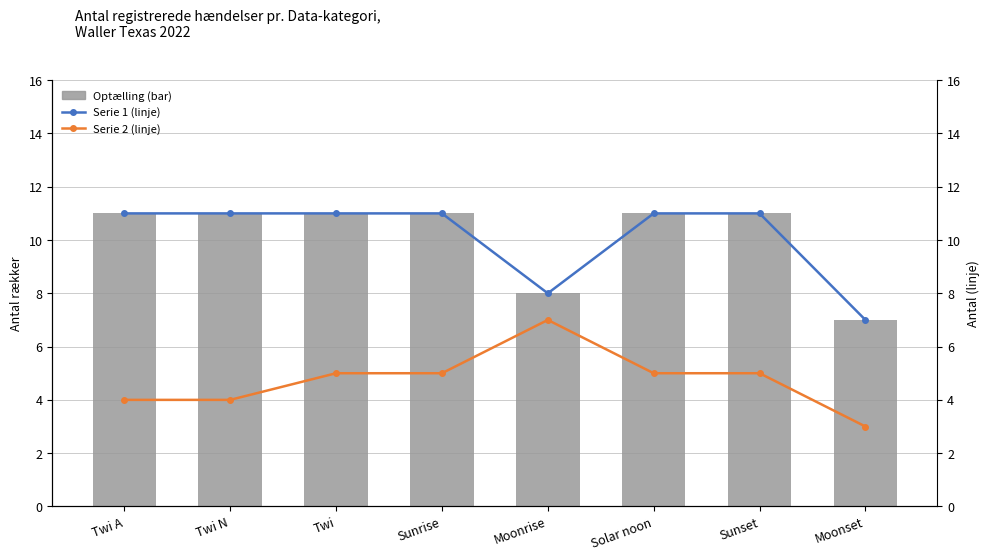

What is the difference between the highest and lowest values at Sunrise?

6